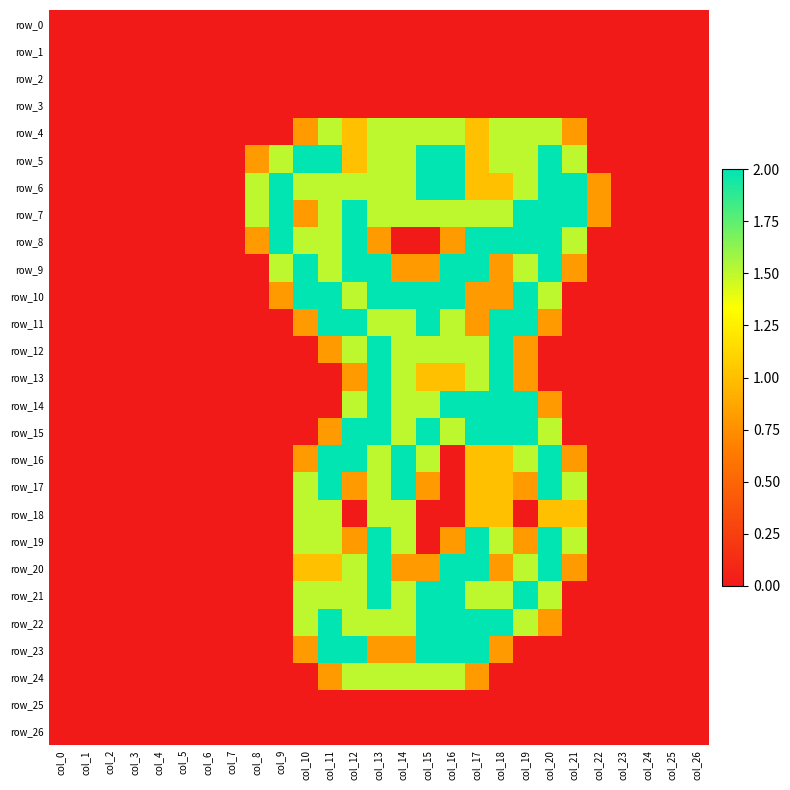

At which category is the sum across all series the highest?

col_13